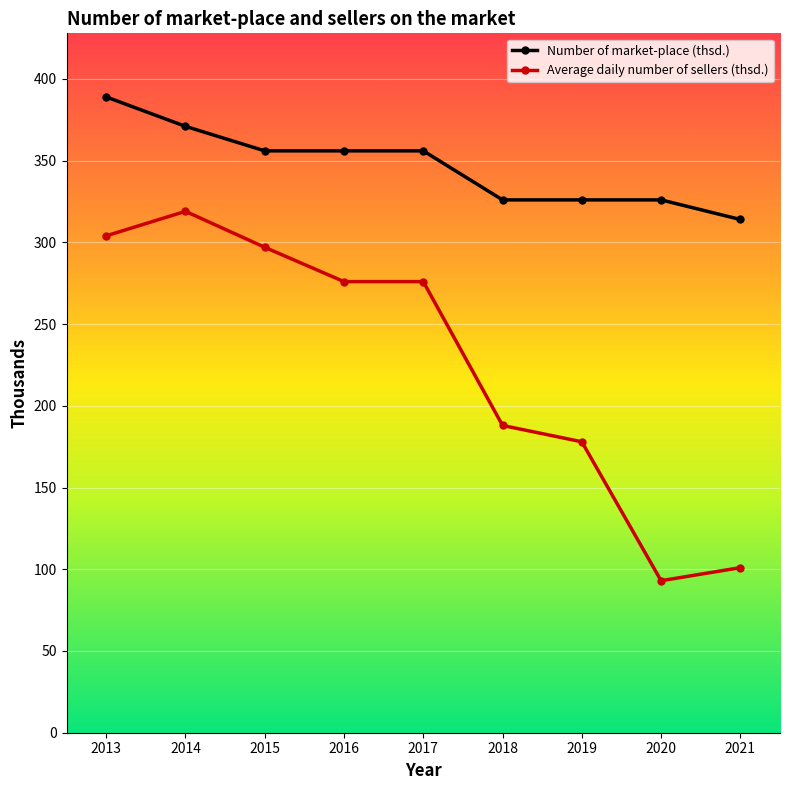

At which category does Average daily number of sellers (thsd.) reach its first local peak?

2014